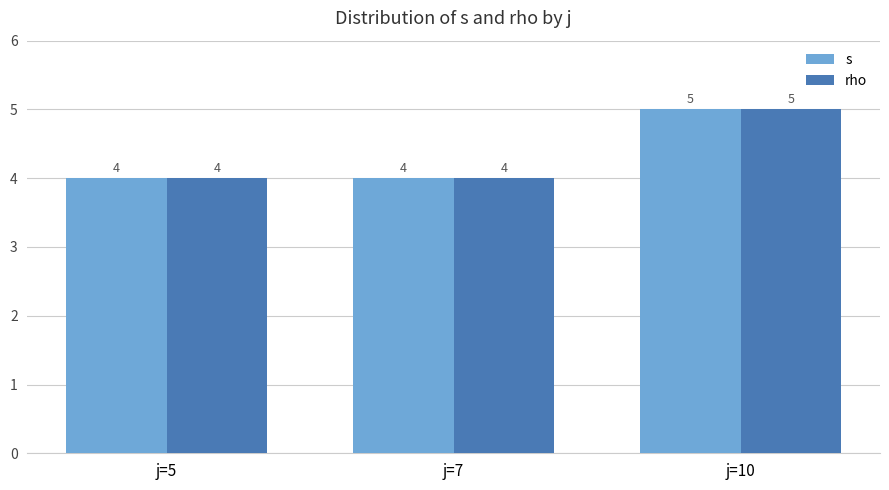

At which category is the sum across all series the highest?

j=10